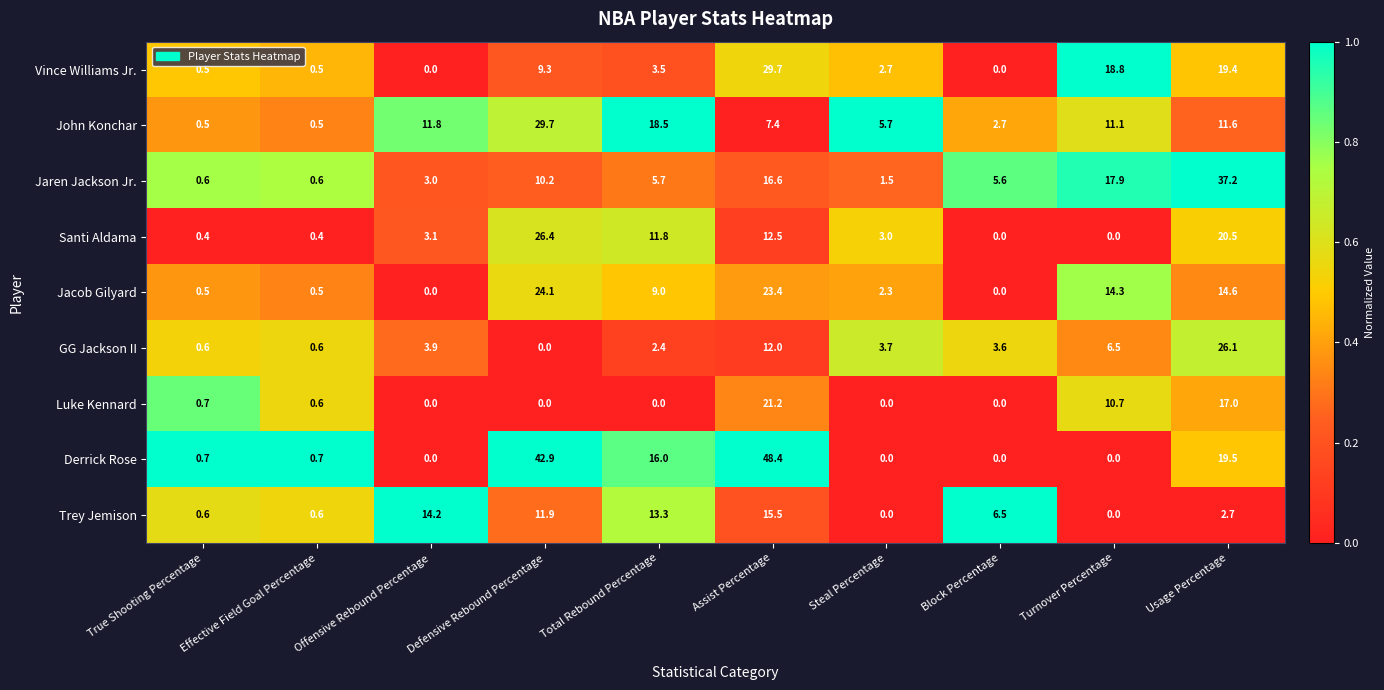

How many values in the GG Jackson II series exceed 3?

6